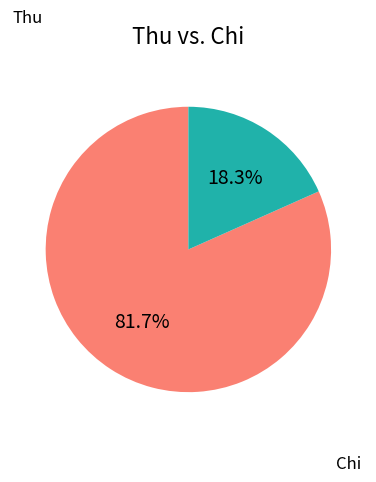

To the nearest percent, what portion does Chi represent?

18%